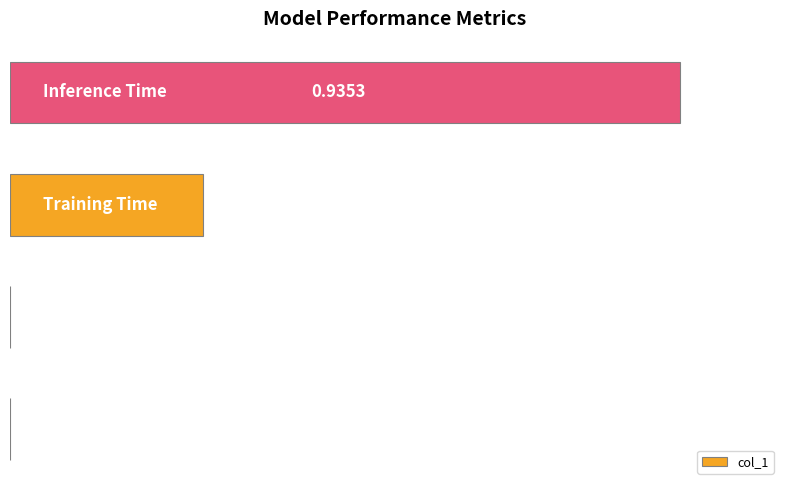

What is the sum of all values?

1.2